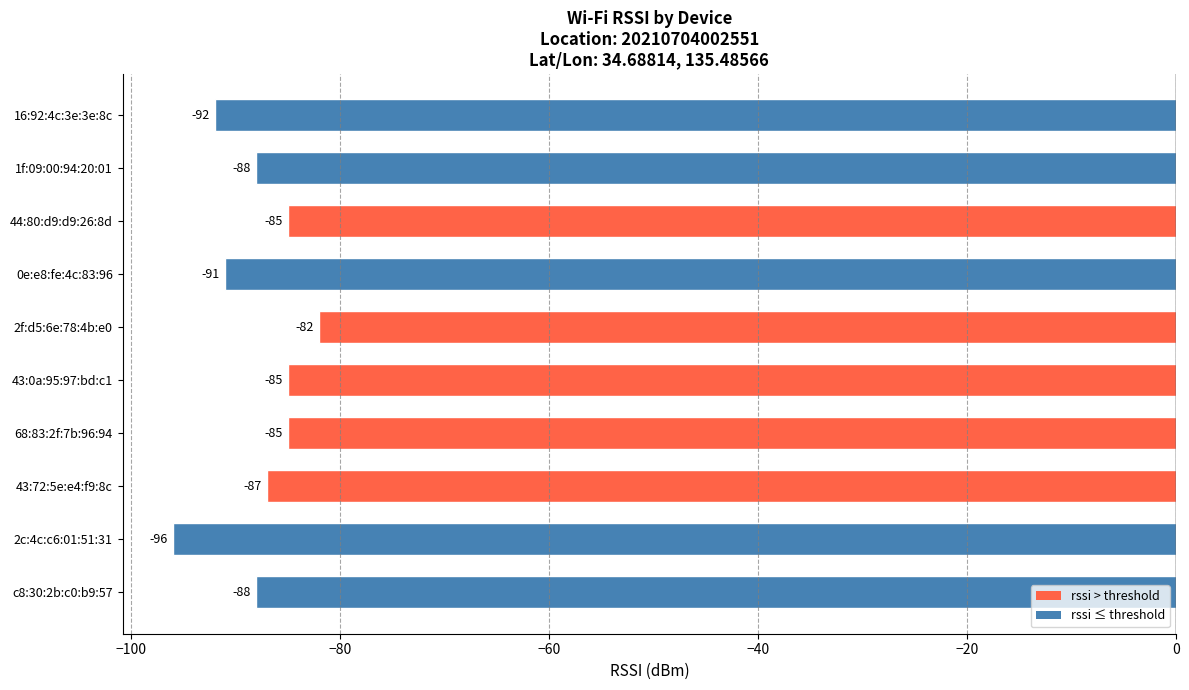

What is the sum of all values?

-879